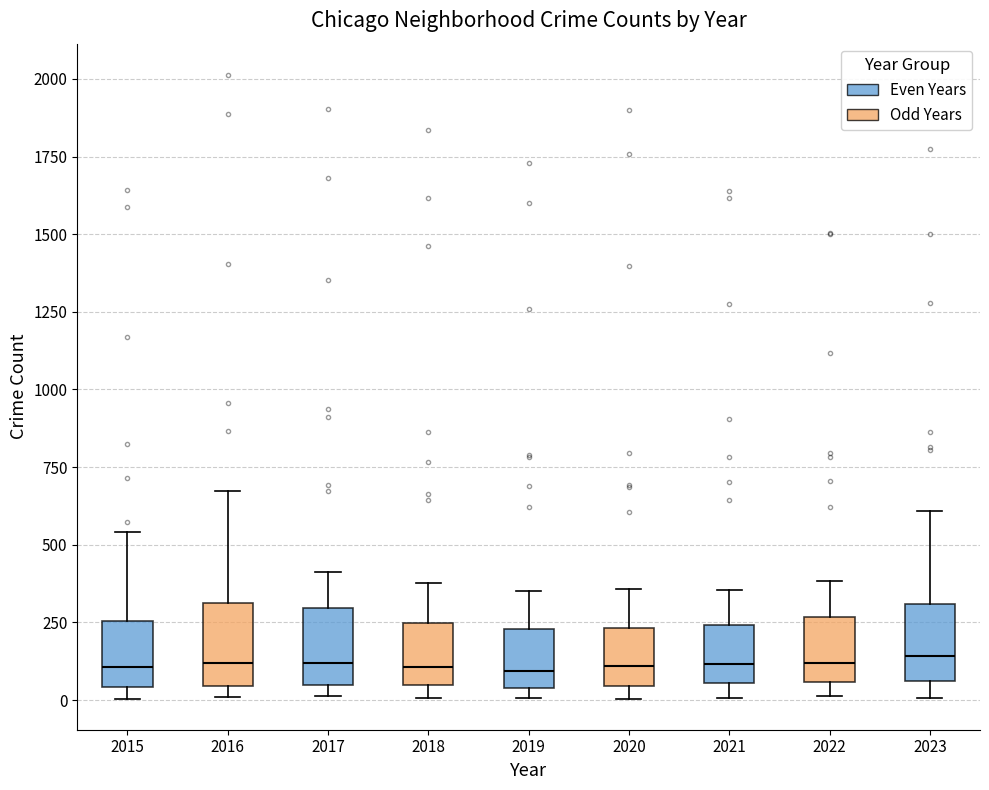

Reading left to right, read every box against the y-axis: the position of its median line, the range the box covers, and the ends of its whiskers. The values are not printed on the chart, so give them approximately, as read against the axis.

2015: median 100, box 50 to 250, whiskers 0 to 550
2016: median 100, box 50 to 300, whiskers 0 to 650
2017: median 100, box 50 to 300, whiskers 0 to 400
2018: median 100, box 50 to 250, whiskers 0 to 400
2019: median 100, box 50 to 250, whiskers 0 to 350
2020: median 100, box 50 to 250, whiskers 0 to 350
2021: median 100, box 50 to 250, whiskers 0 to 350
2022: median 100, box 50 to 250, whiskers 0 to 400
2023: median 150, box 50 to 300, whiskers 0 to 600